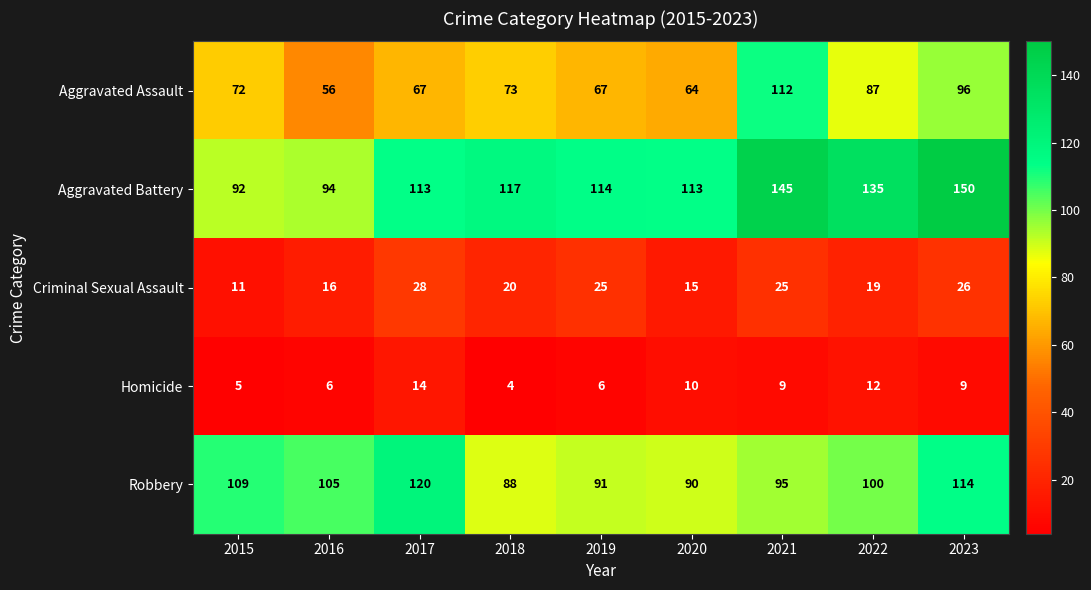

At which category is the sum across all series the highest?

2023